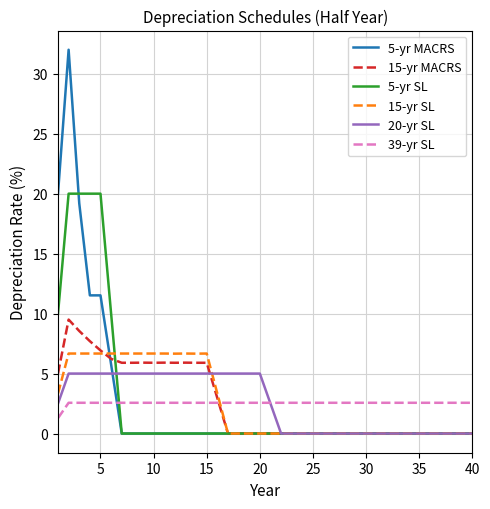

Which series has the widest spread of values?

5-yr MACRS